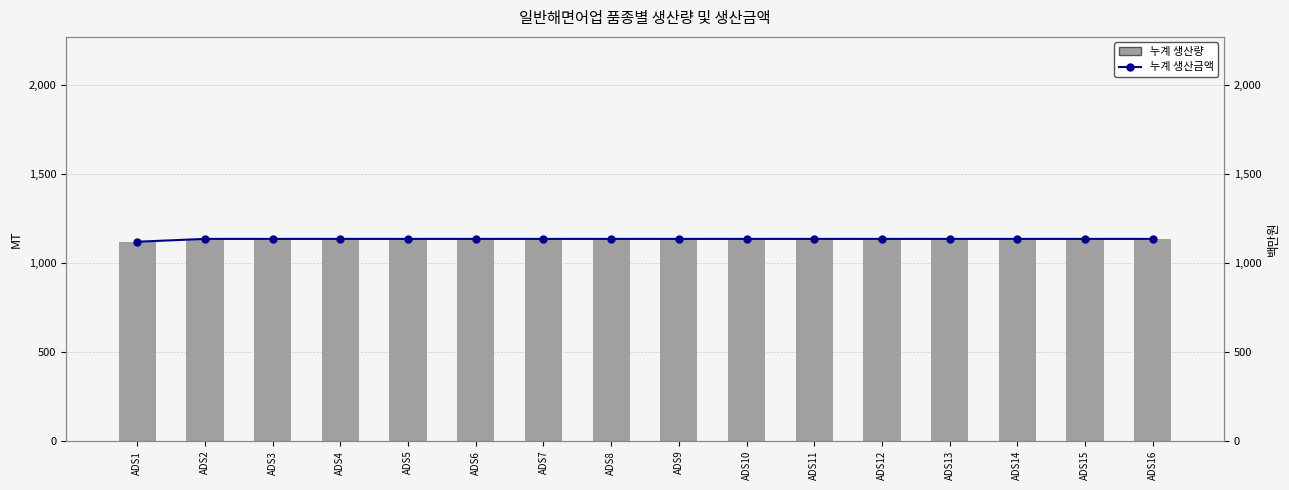

List the labels in order of 누계 생산량 value, smallest first.

ADS1, ADS2, ADS3, ADS4, ADS5, ADS6, ADS7, ADS8, ADS9, ADS10, ADS11, ADS12, ADS13, ADS14, ADS15, ADS16